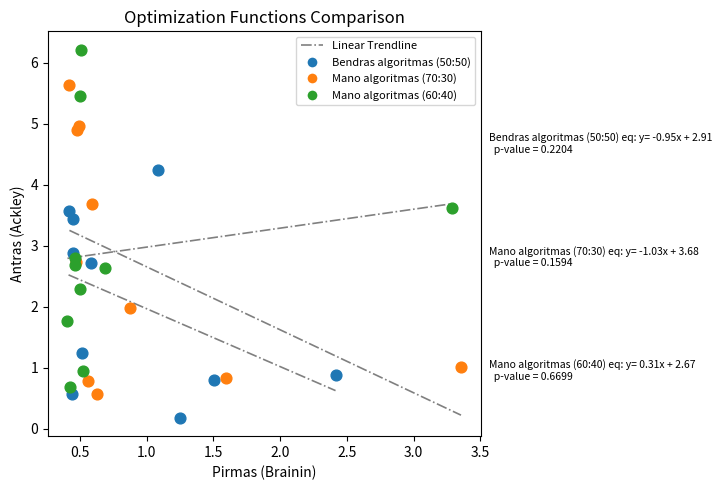

Which series has the widest spread of Y values?

Mano algoritmas (60:40)